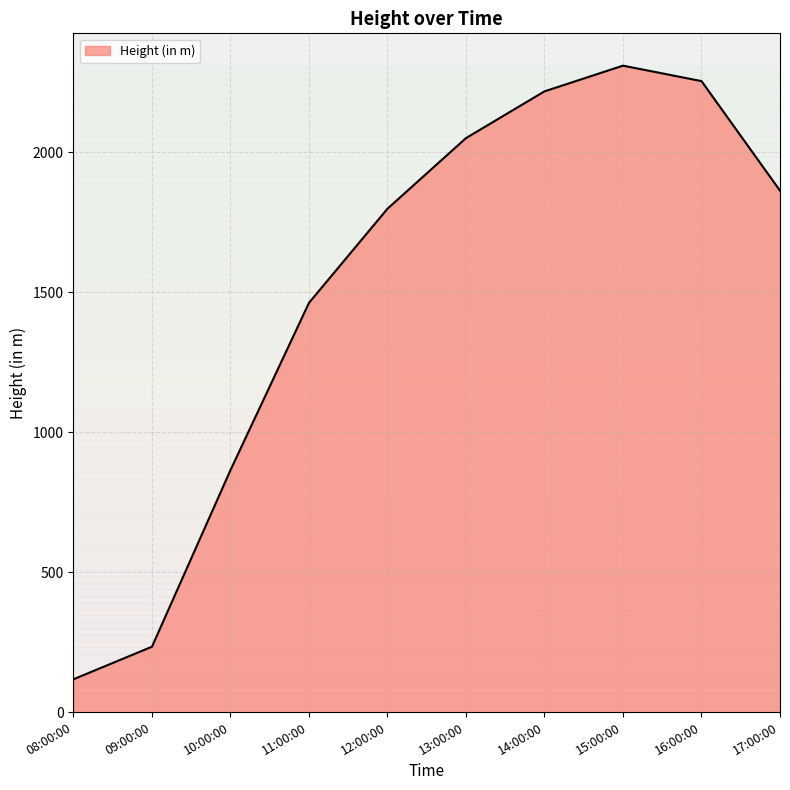

Reading left to right, transcribe all the data shown in this chart.

117.3	233.5	864.3	1461.6	1797.8	2049.9	2216.9	2308.6	2253.4	1862.3